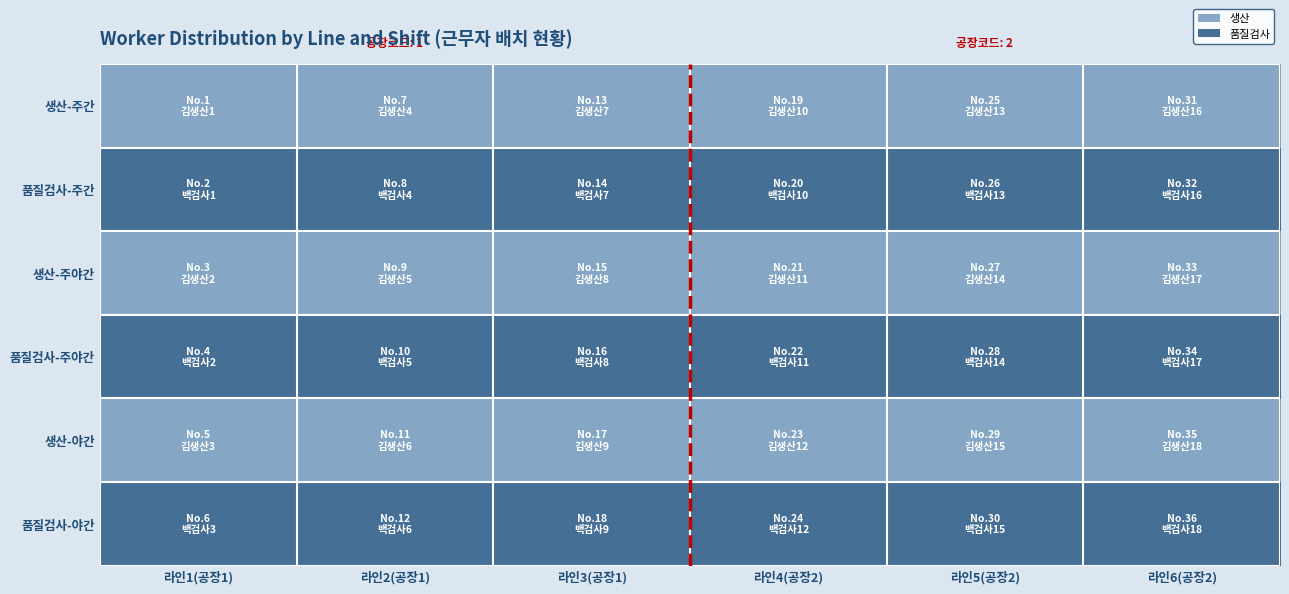

What is the total value across all series at 라인4(공장2)?

3.3